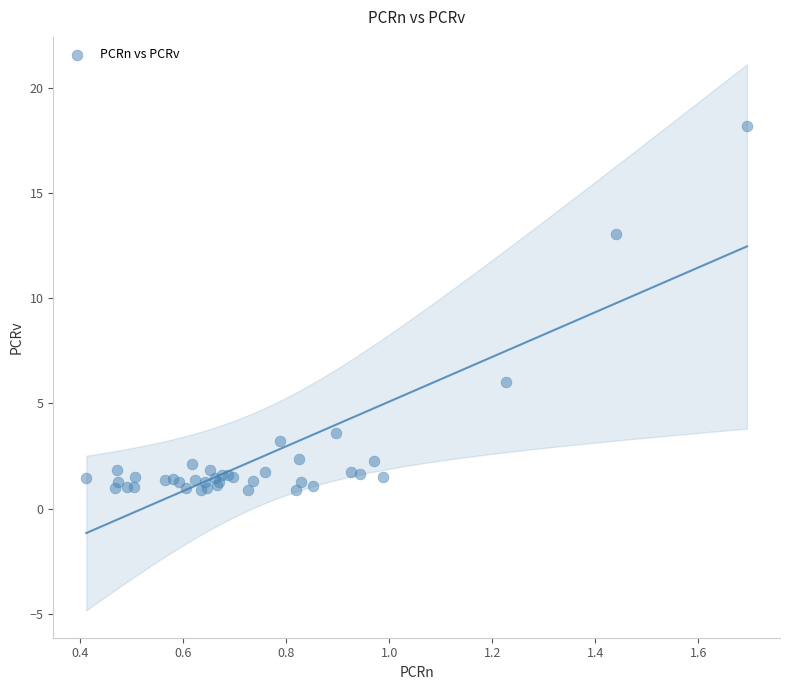

What Y value in the scatter plot is closest to 9?

6.0